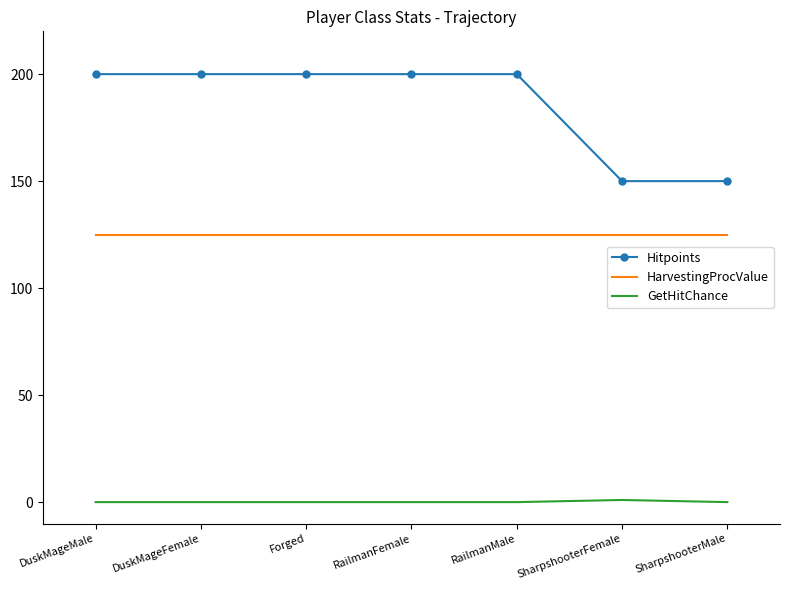

The value of Hitpoints at DuskMageMale is 200. True or false?

True